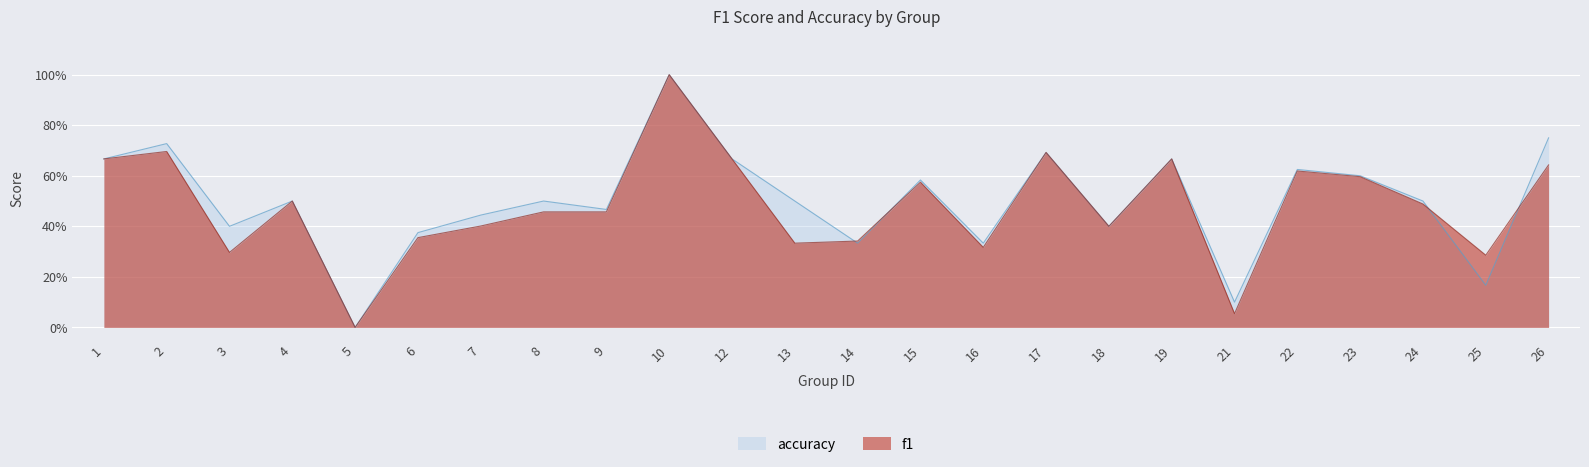

Which series ends up on top after the final intersection of accuracy and f1?

accuracy